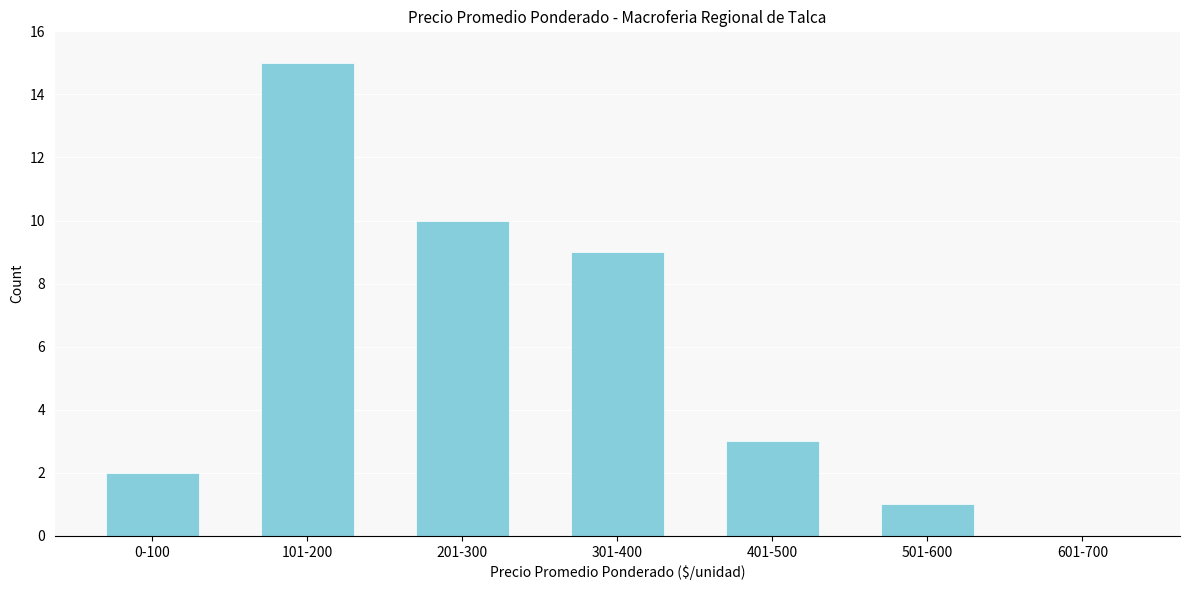

Reading right to left, transcribe all the data shown in this chart.

601-700=0	501-600=1	401-500=3	301-400=9	201-300=10	101-200=15	0-100=2